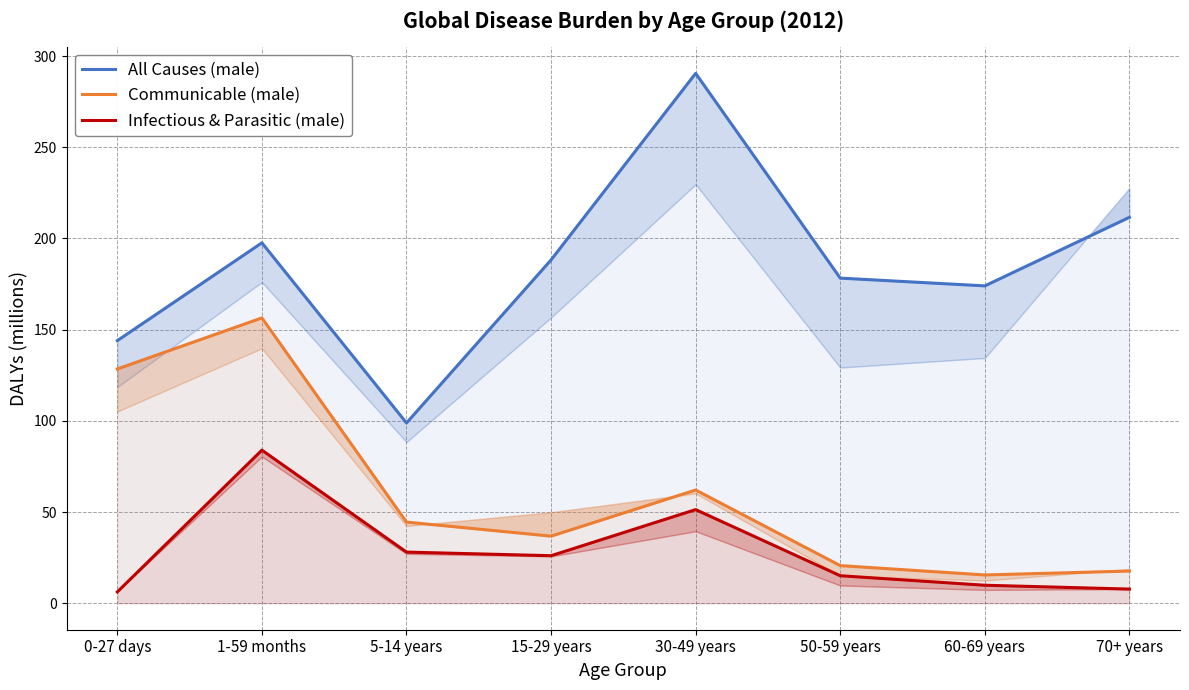

Which has a higher value, 0-27 days or 15-29 years?

15-29 years